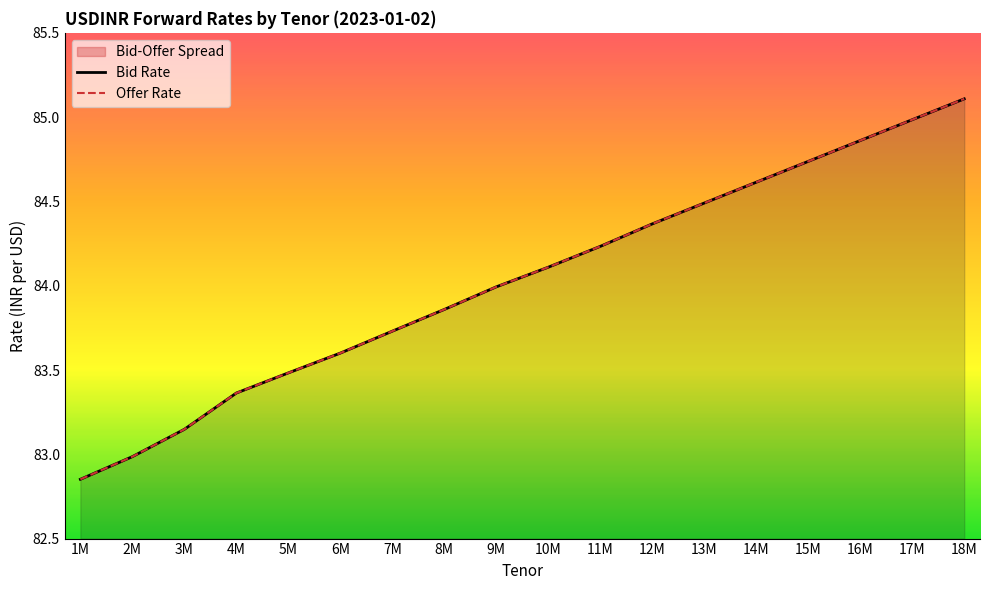

List the labels in order of Bid Rate value, smallest first.

1M, 2M, 3M, 4M, 5M, 6M, 7M, 8M, 9M, 10M, 11M, 12M, 13M, 14M, 15M, 16M, 17M, 18M